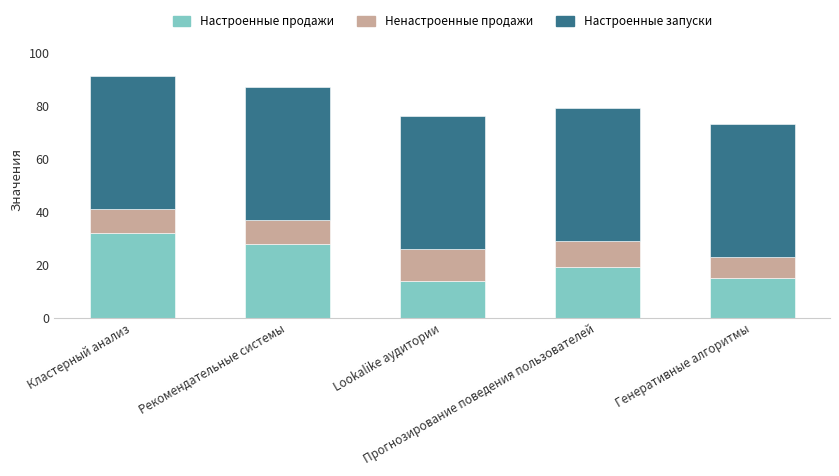

What is the maximum value for Настроенные продажи?

32